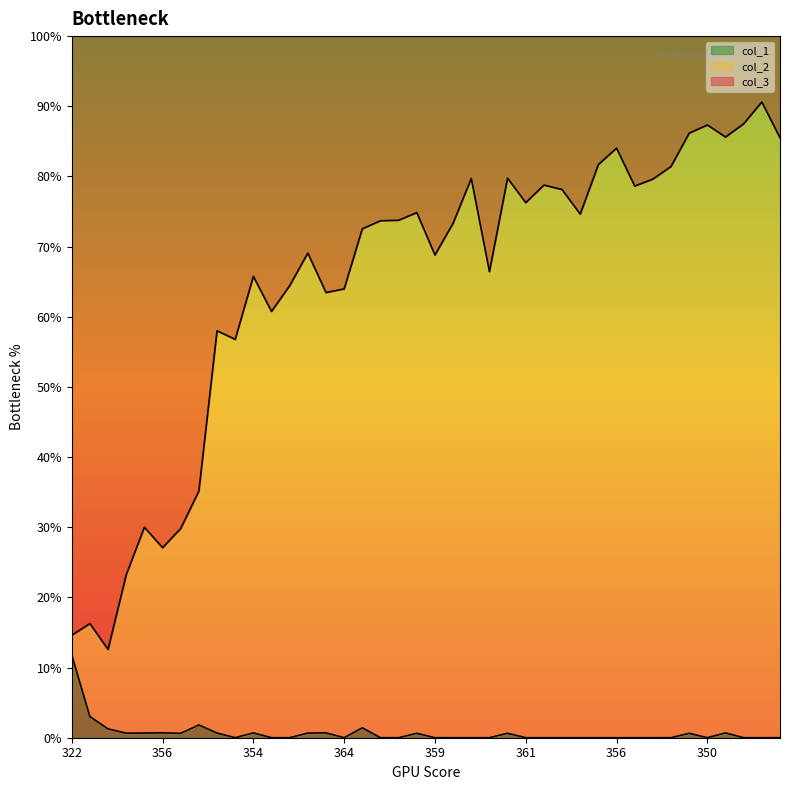

At which category does col_2 reach its first local valley?

341